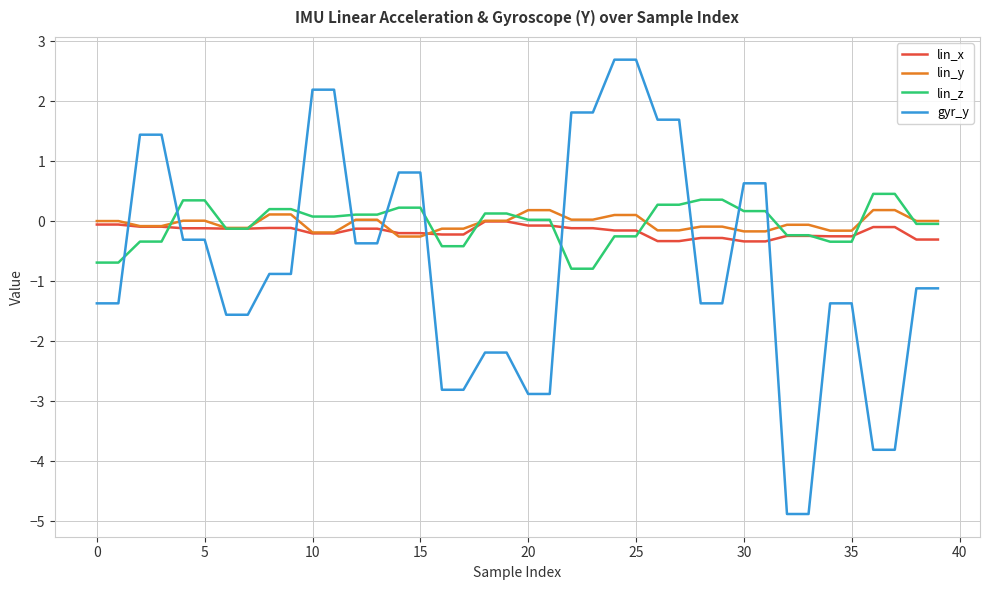

What are all the series names shown in the legend?

lin_x, lin_y, lin_z, gyr_y